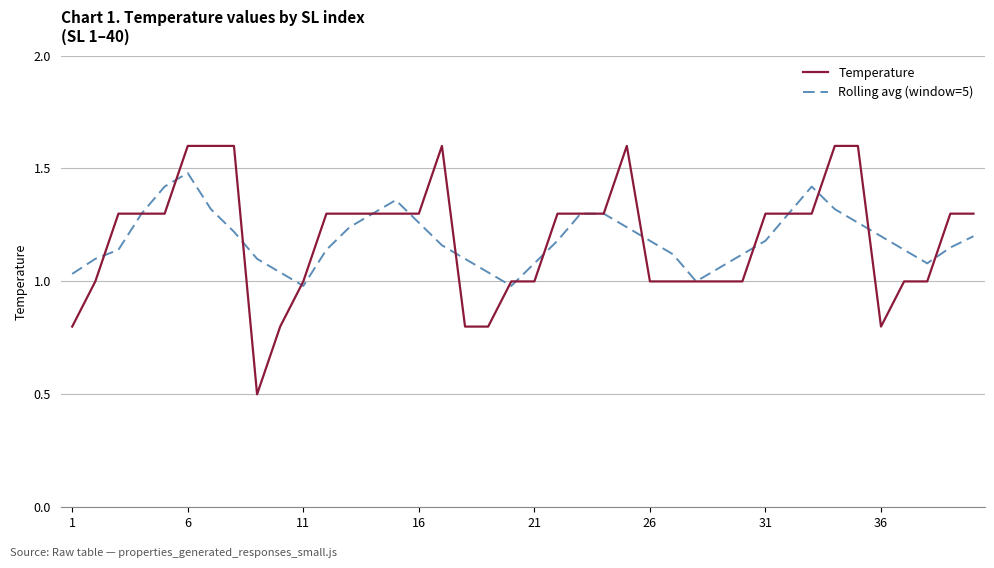

What is the maximum value for Temperature?

1.6